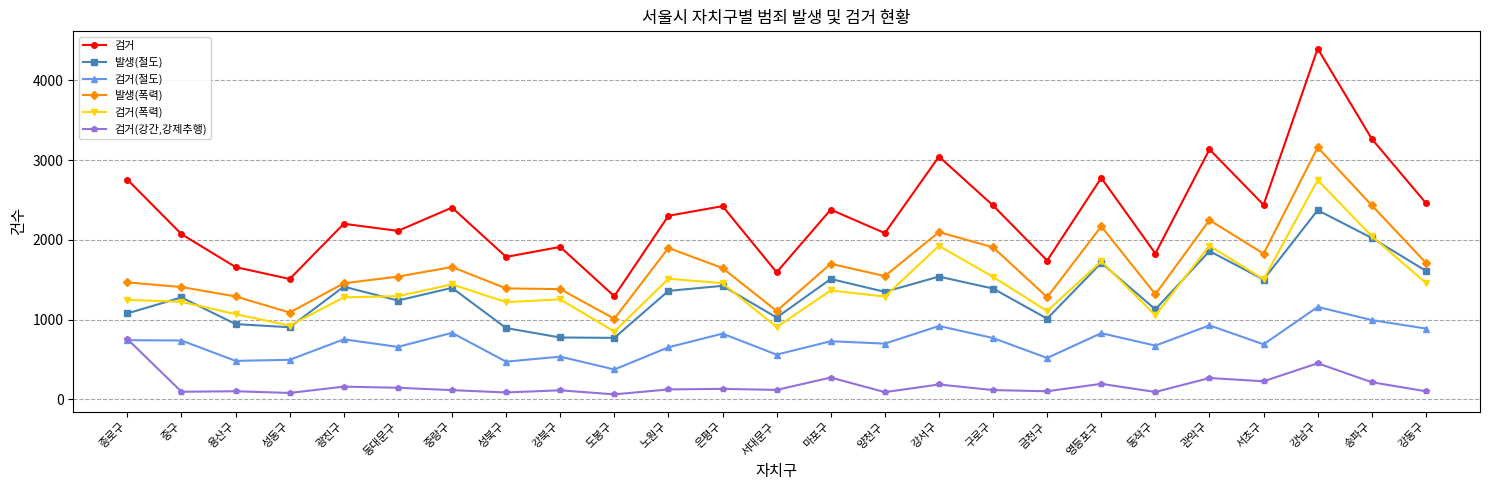

The value of 발생(절도) at 관악구 is 1860. True or false?

True